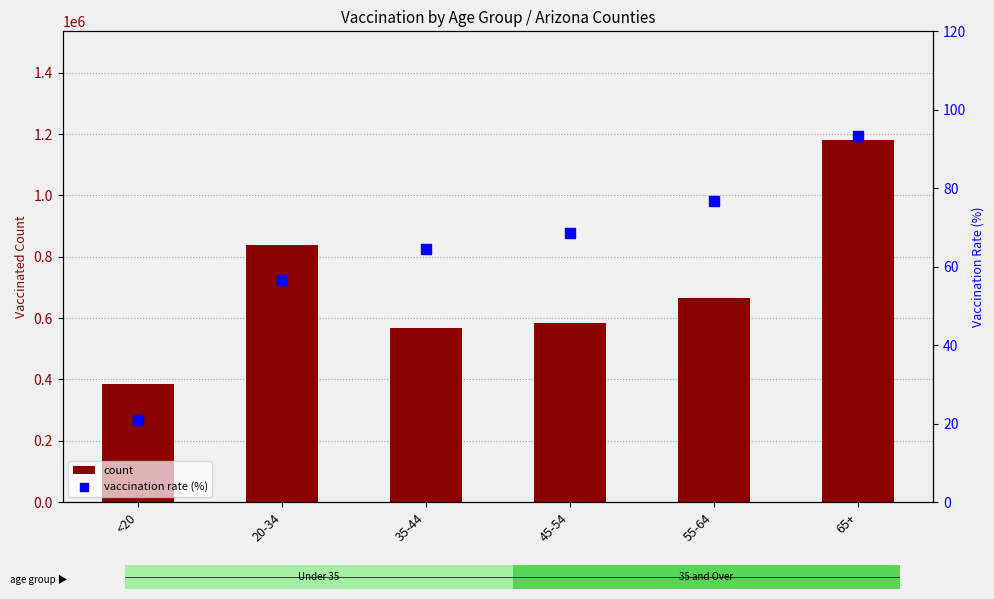

Which series has the largest total across all categories?

count